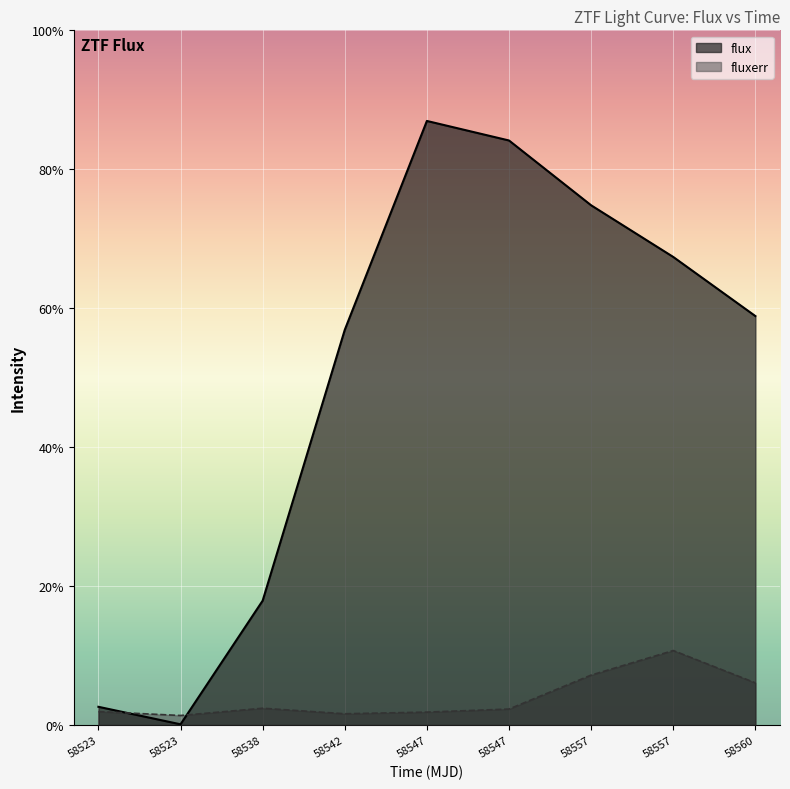

List the series in order of their overall mean, highest first.

flux, fluxerr